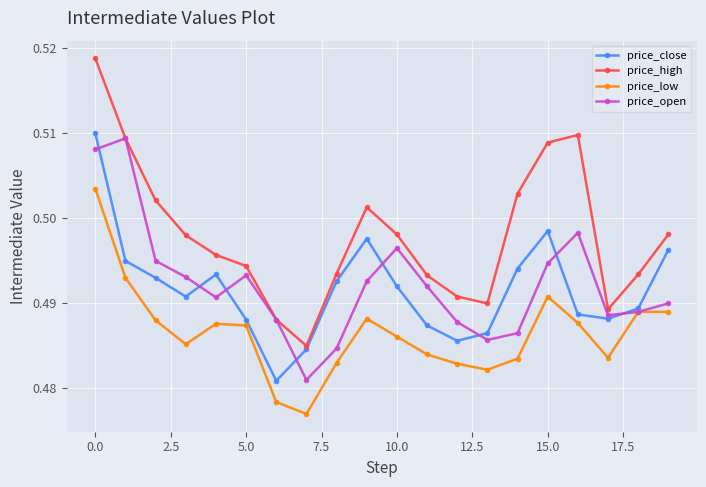

True or false: price_high and price_low intersect in this chart.

False